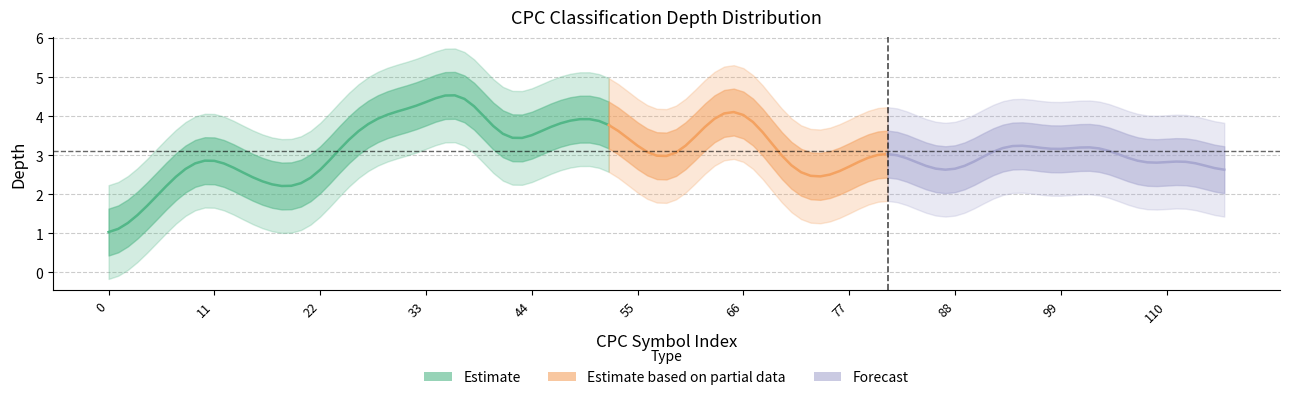

True or false: Depth_lower and Depth_upper cross at least once.

False